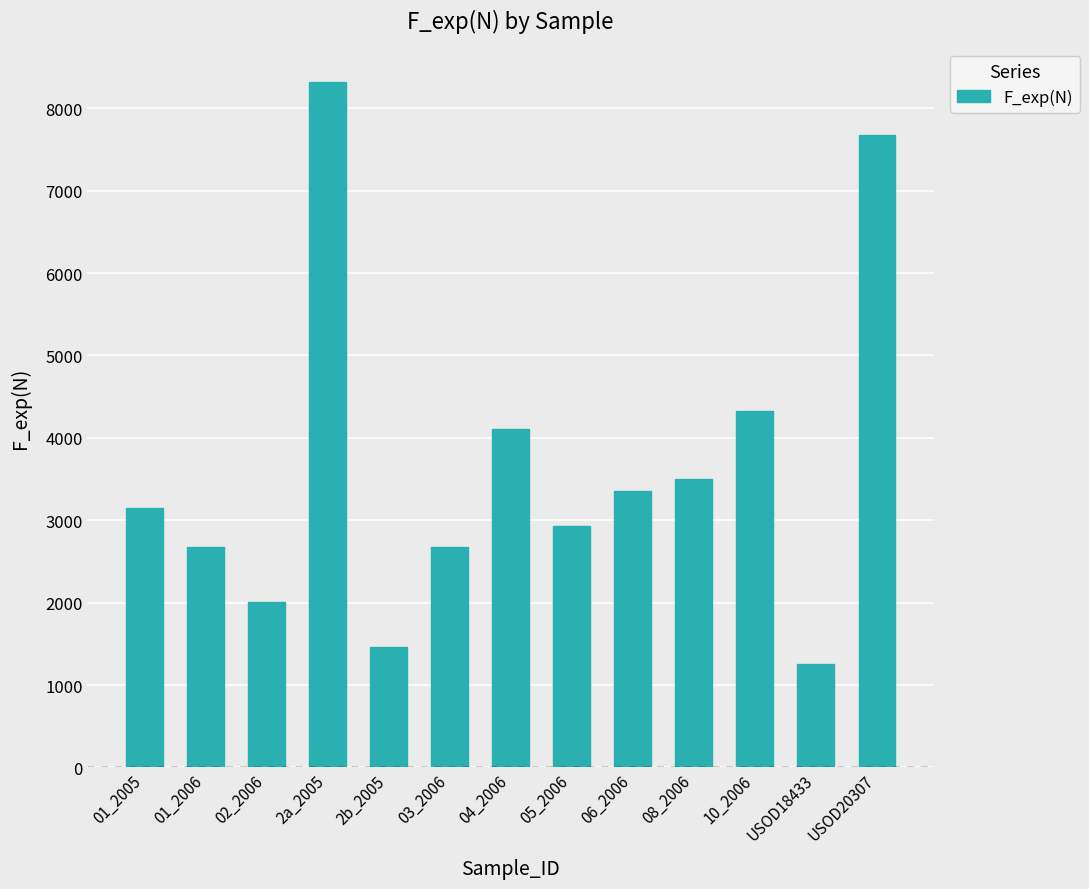

How many series are shown in this chart?

1